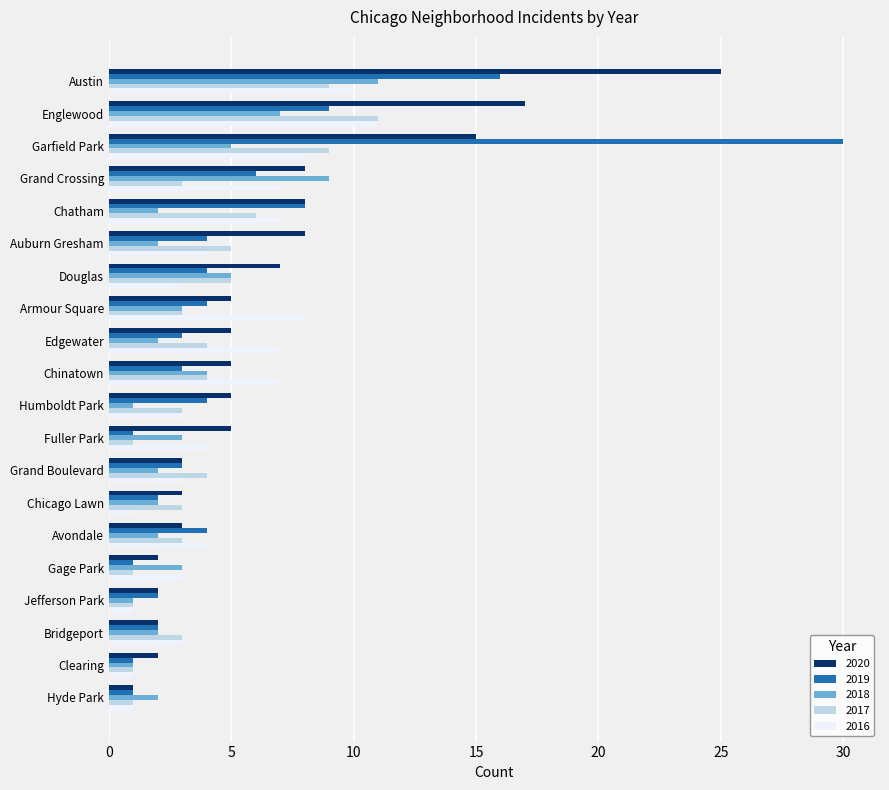

At which label does 2020 reach its minimum?

Hyde Park